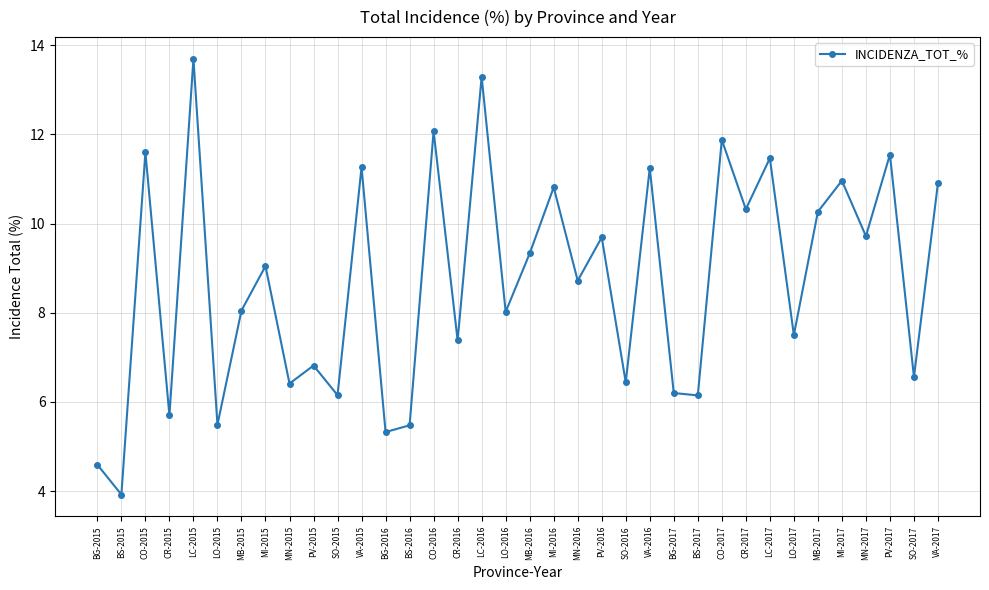

Which label corresponds to the largest value in the chart?

LC-2015